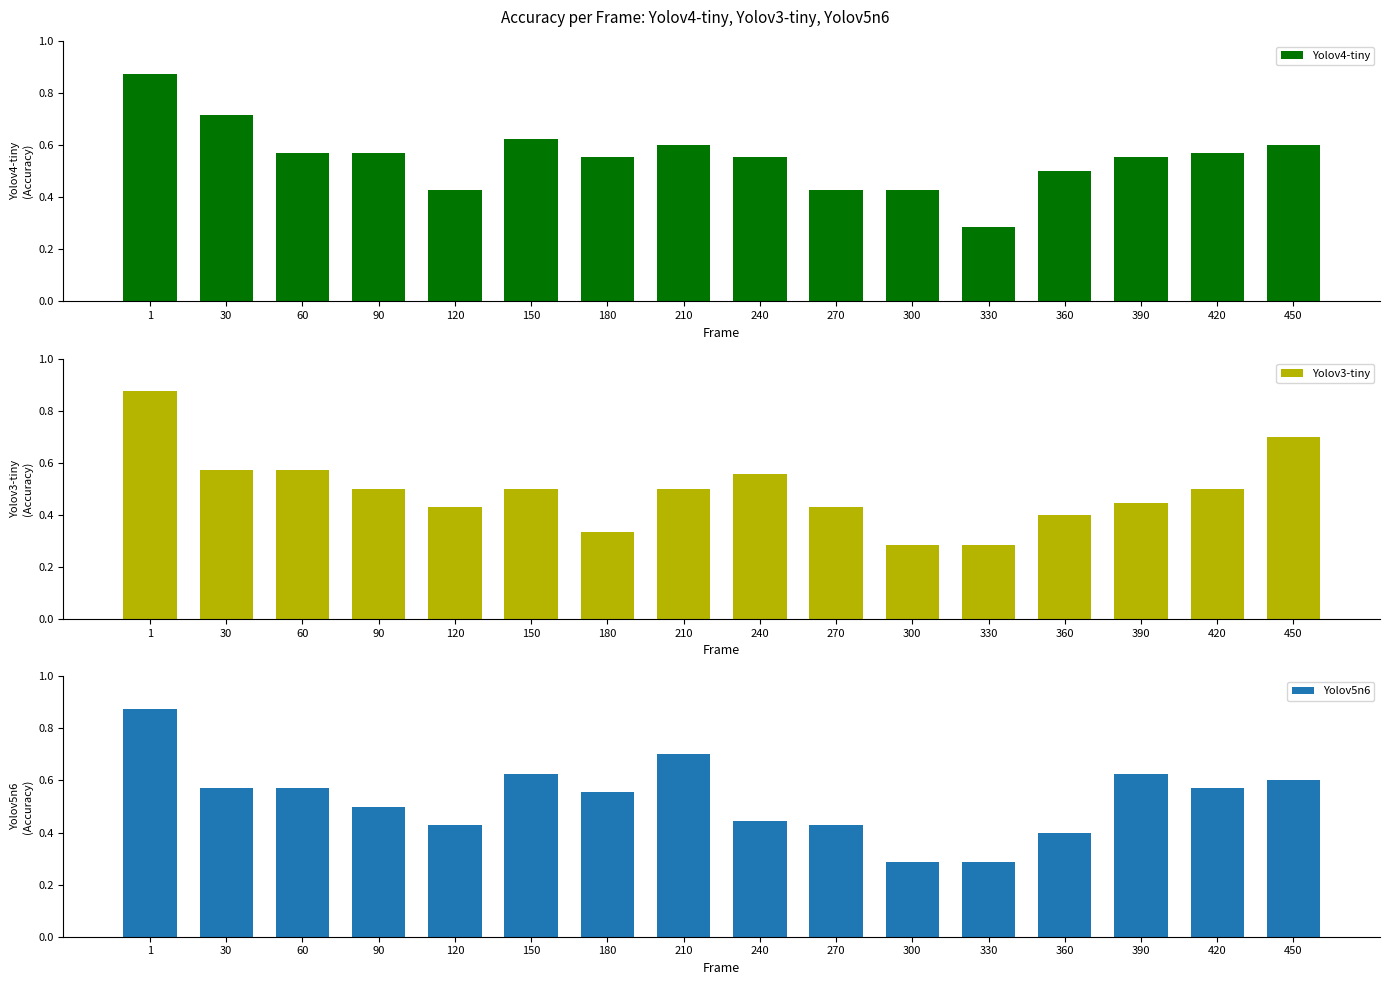

Is it true that Yolov4-tiny equals 0.7 at 300?

False